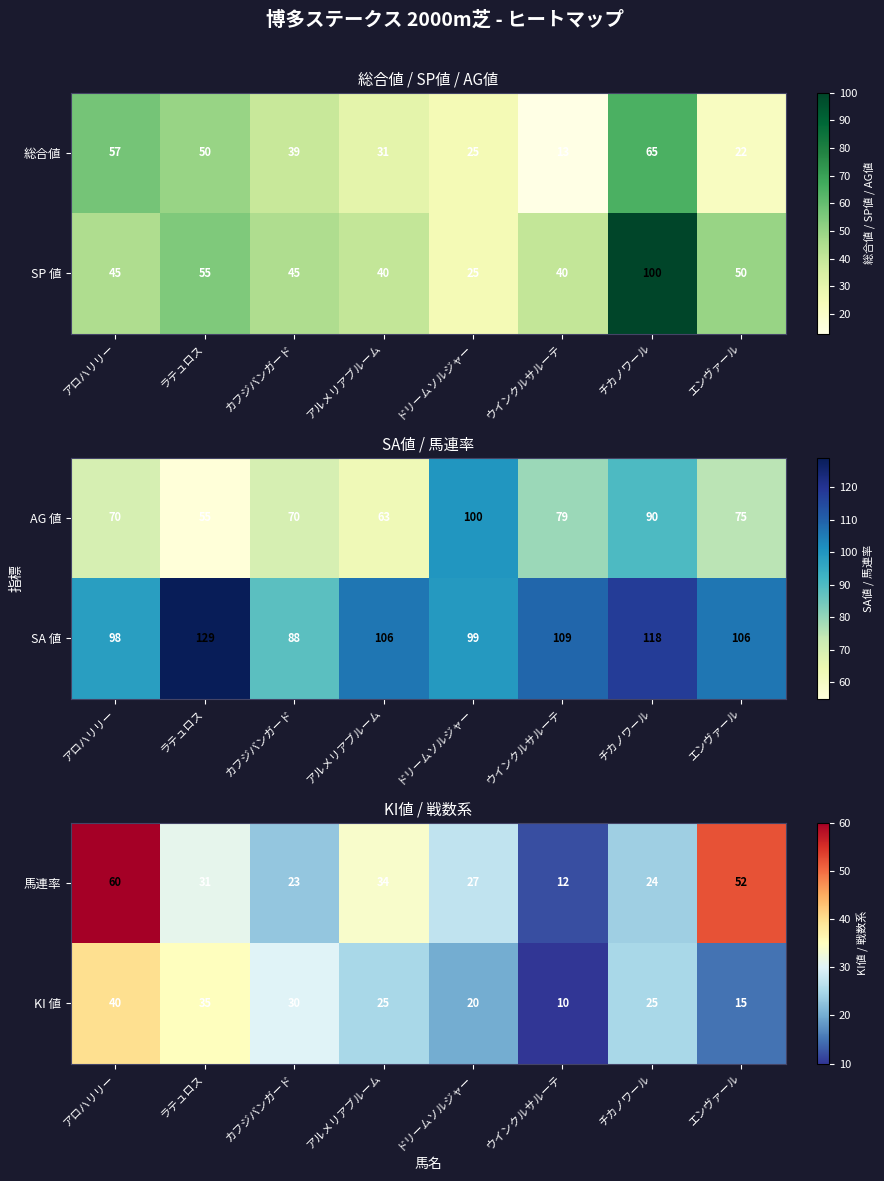

What is the difference between the KI 値 values at アルメリアブルーム and ウインクルサルーテ?

15